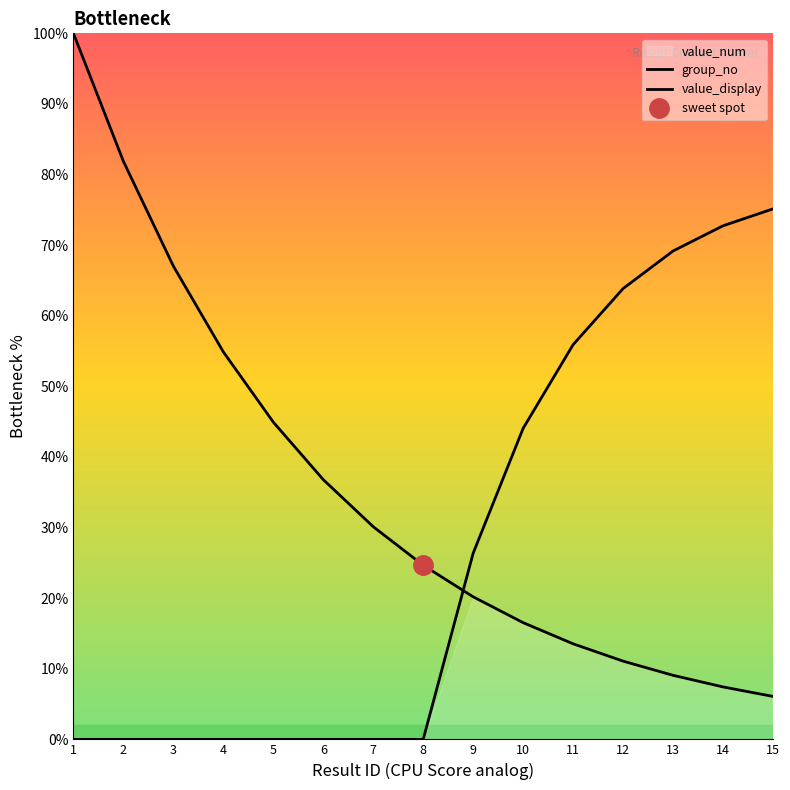

Which has a higher value, 11 or 13?

11